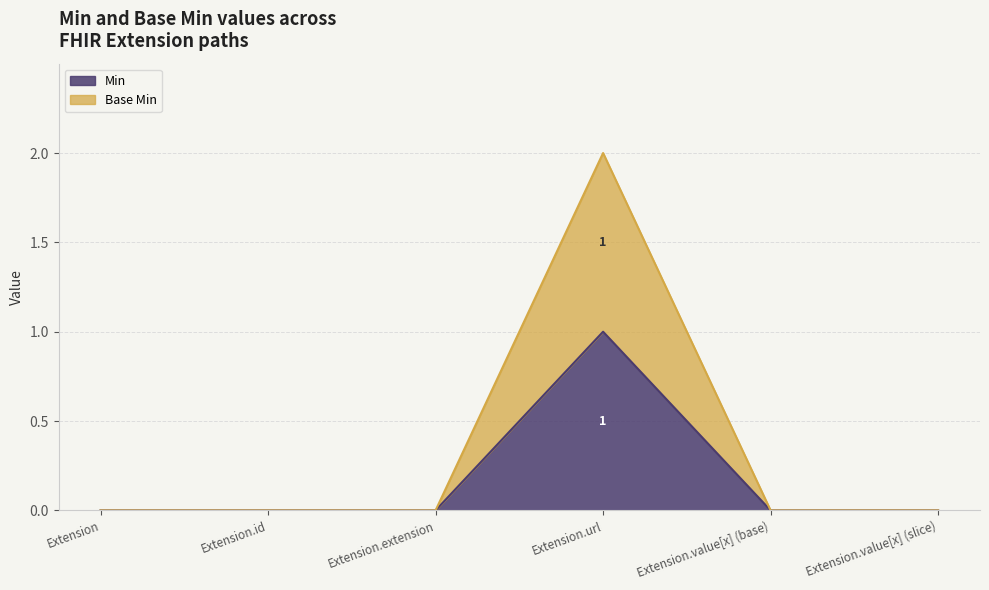

Does the chart have visible grid lines?

Yes